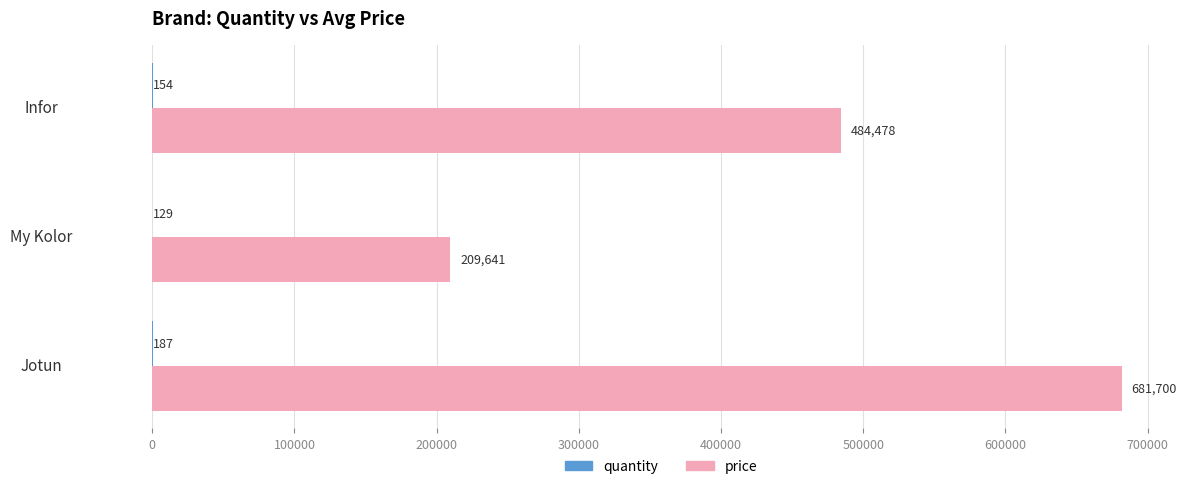

Which series changed the most between Jotun and My Kolor?

price